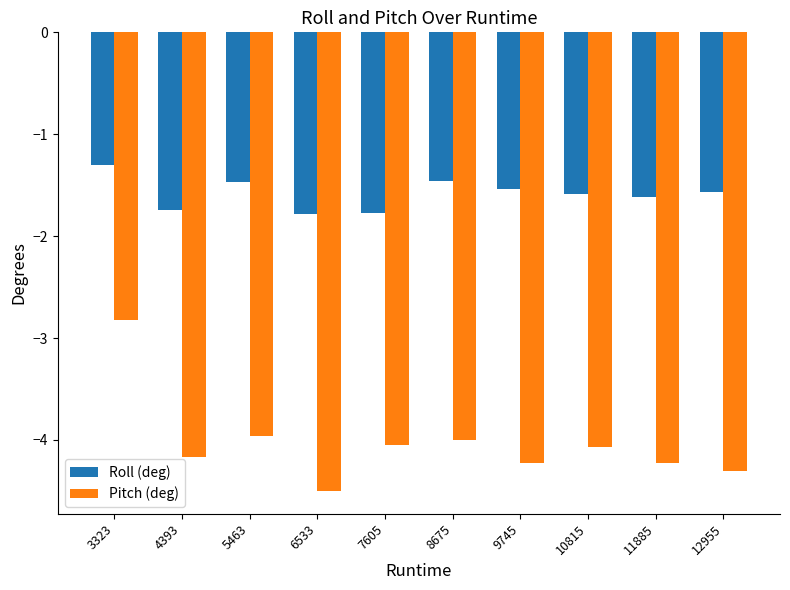

Is the value of Pitch (deg) at 4393 greater than the value of Roll (deg) at 4393?

No